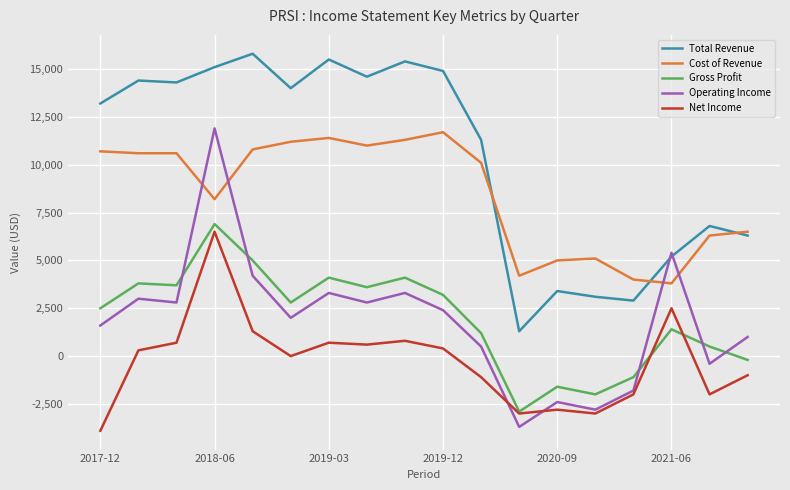

Does the chart have visible grid lines?

Yes